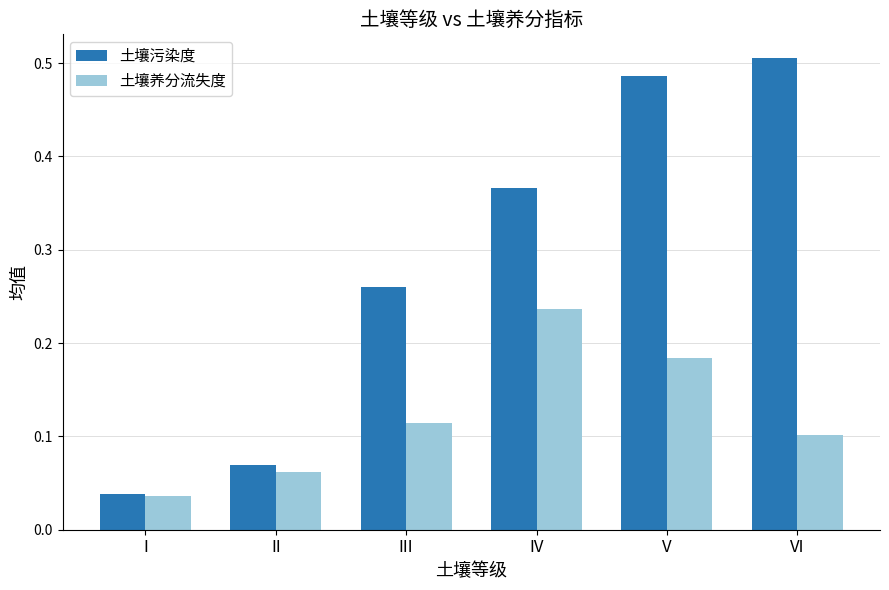

How many groups of bars are there?

6